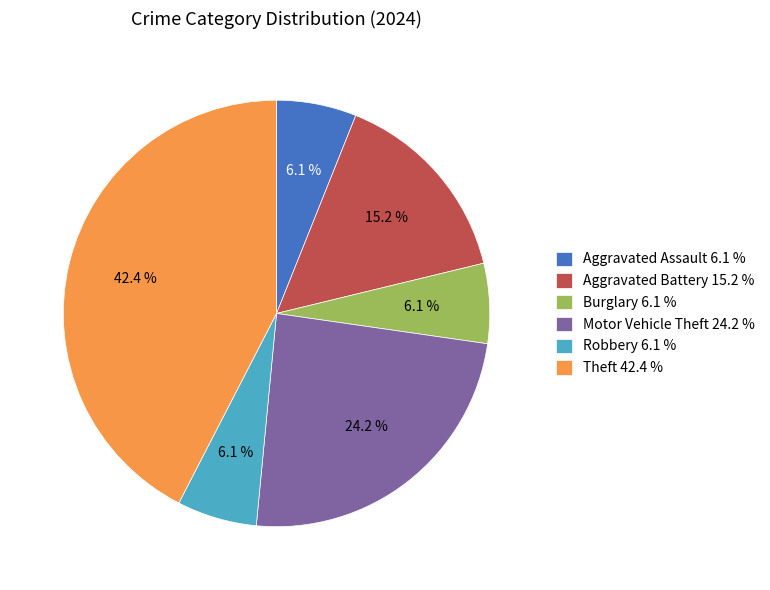

Between Aggravated Battery 15.2 % and Theft 42.4 %, which is larger?

Theft 42.4 %